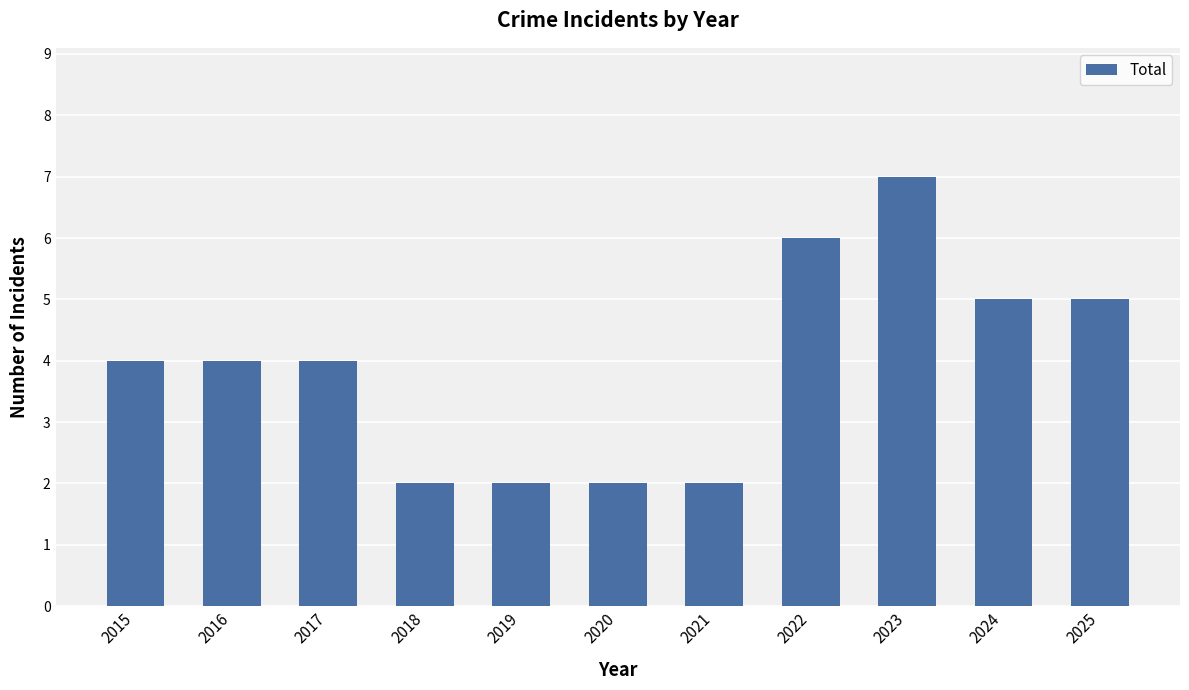

Which category has the highest value across all series?

2023